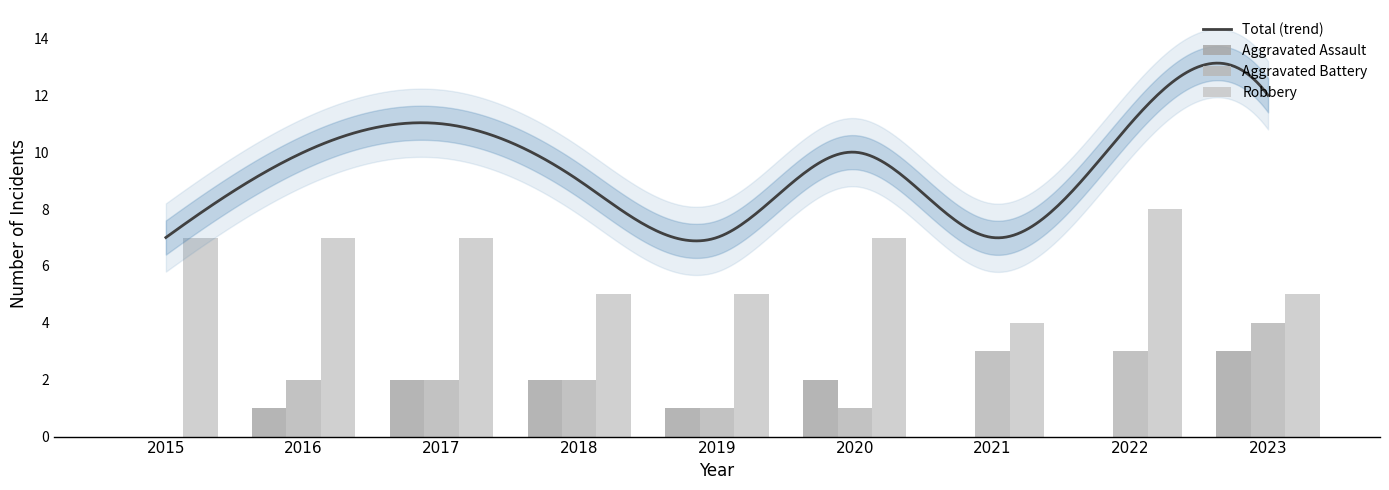

List the labels in order of Aggravated Assault value, smallest first.

2015, 2021, 2022, 2016, 2019, 2017, 2018, 2020, 2023